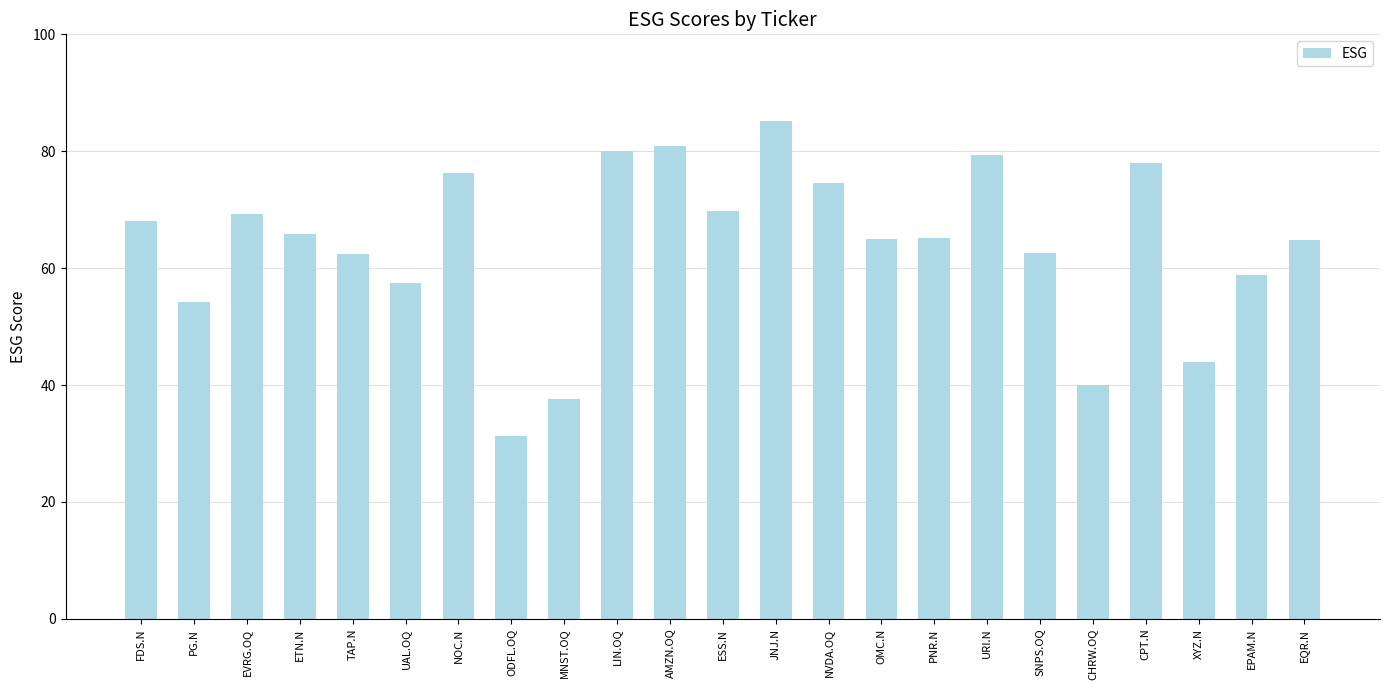

What is the maximum value shown in the chart?

85.2